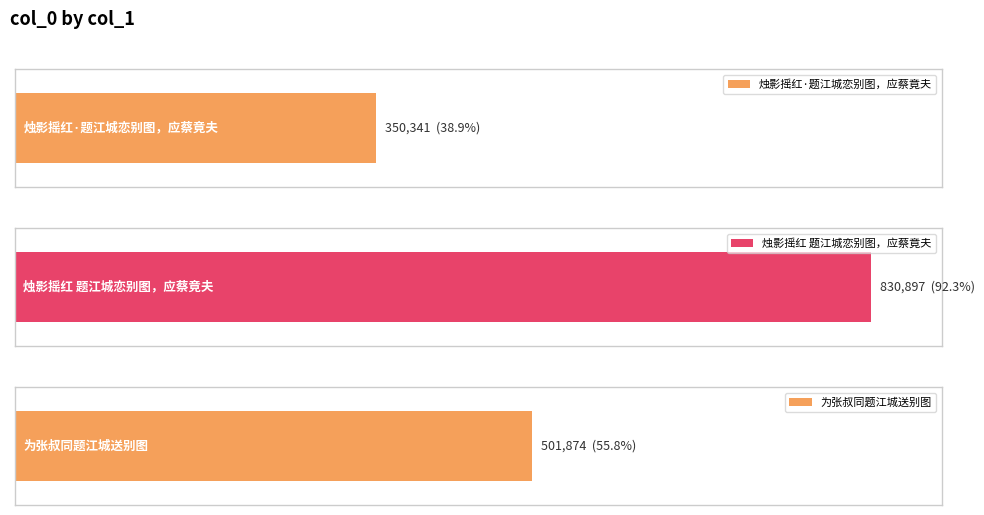

What is the average value?

561037